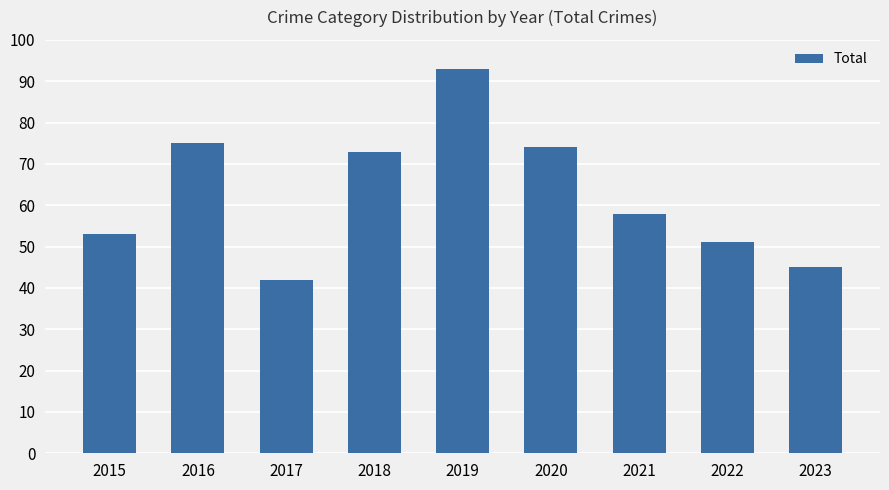

The value at 2019 is 93. True or false?

True